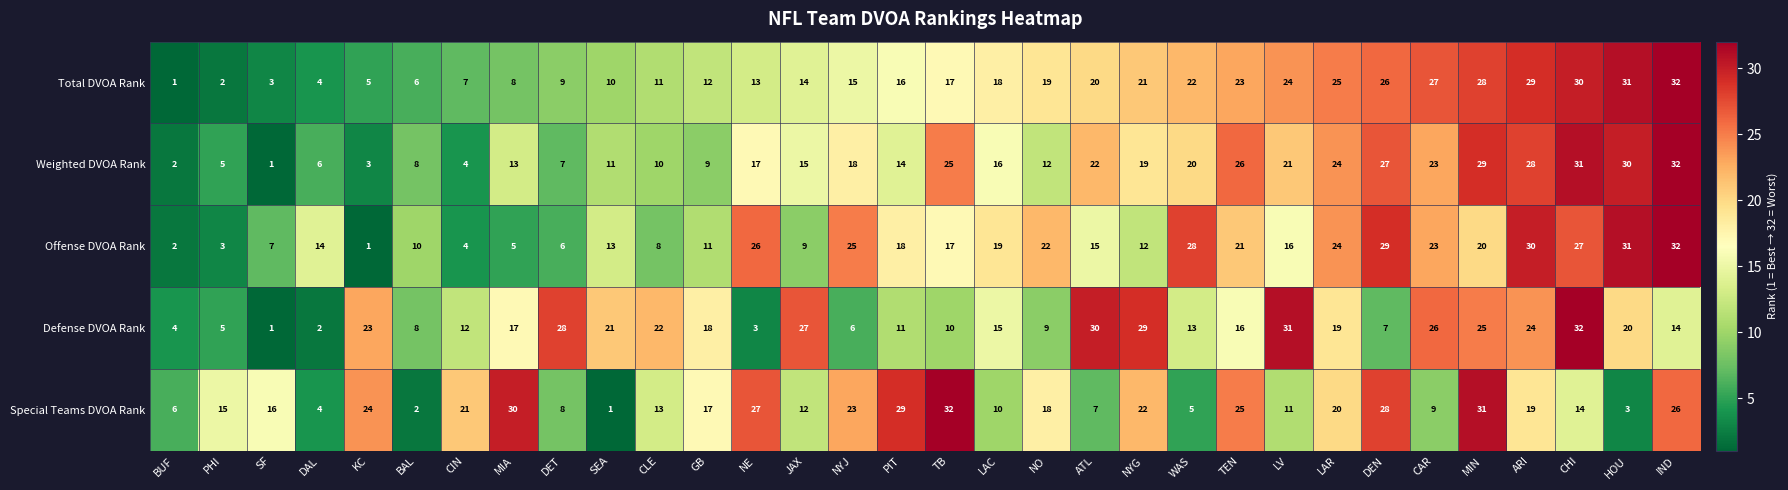

What is the difference between the Defense DVOA Rank values at WAS and TB?

3